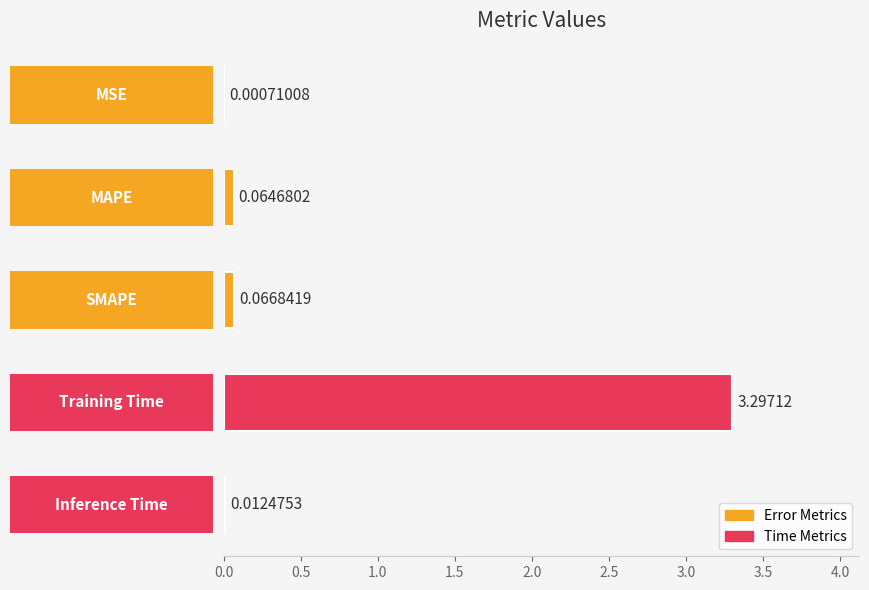

What is the sum of all values?

3.4